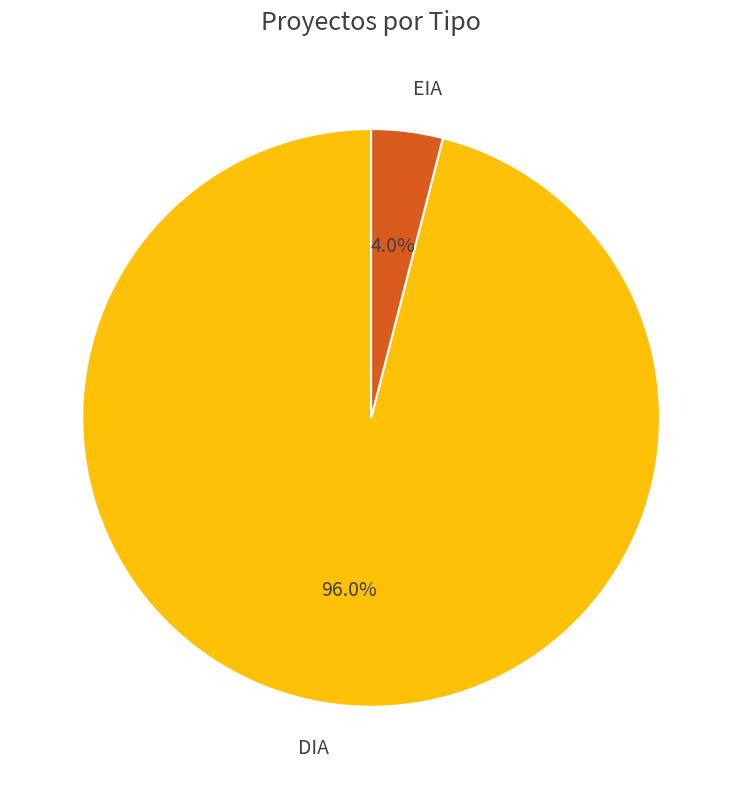

To the nearest percent, what percentage of the pie is EIA?

4%